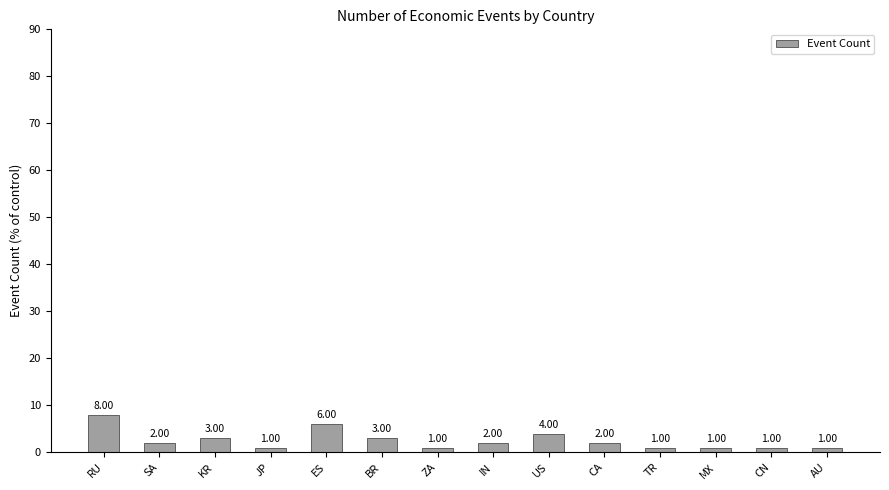

Count the values in the range 1 to 3.

11